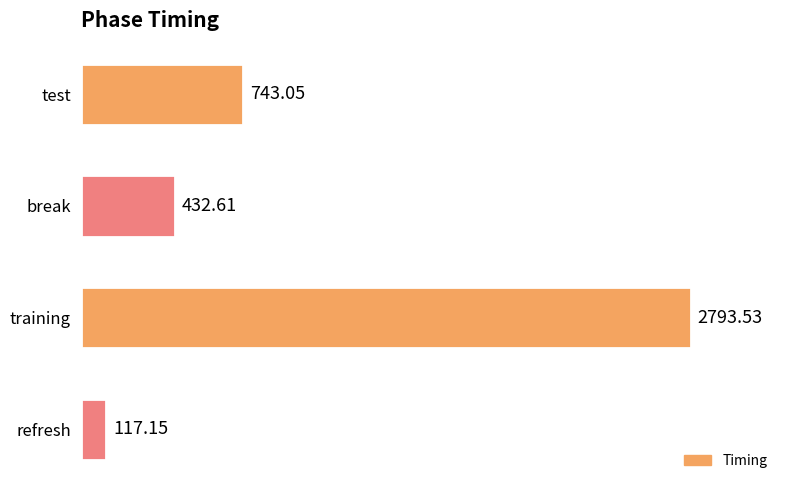

Does the chart contain stacked bars?

No